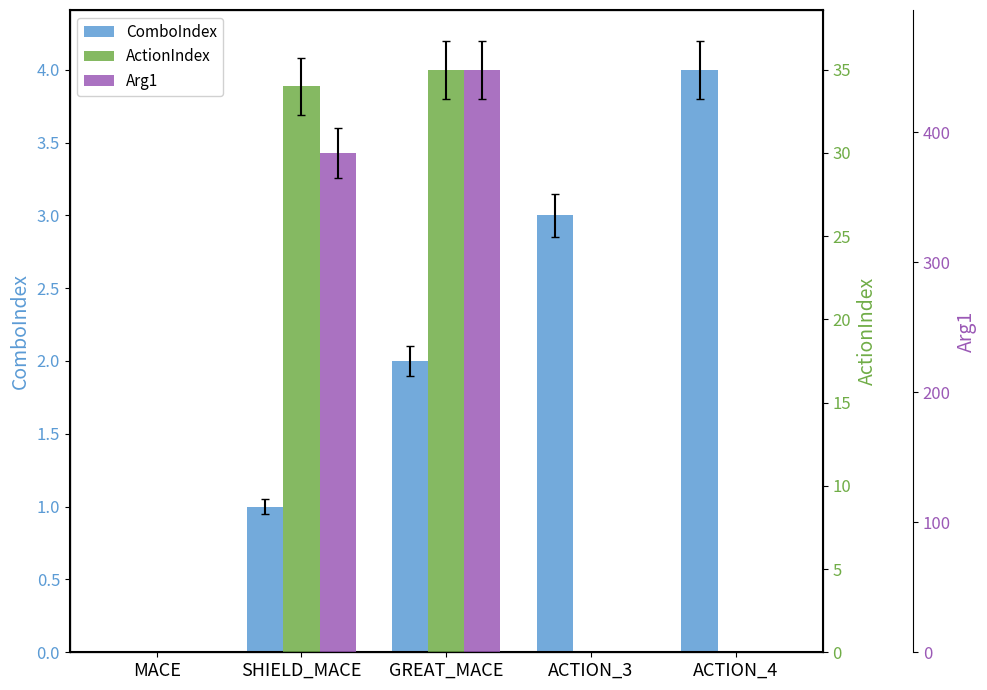

What is the total value across all series at GREAT_MACE?

485